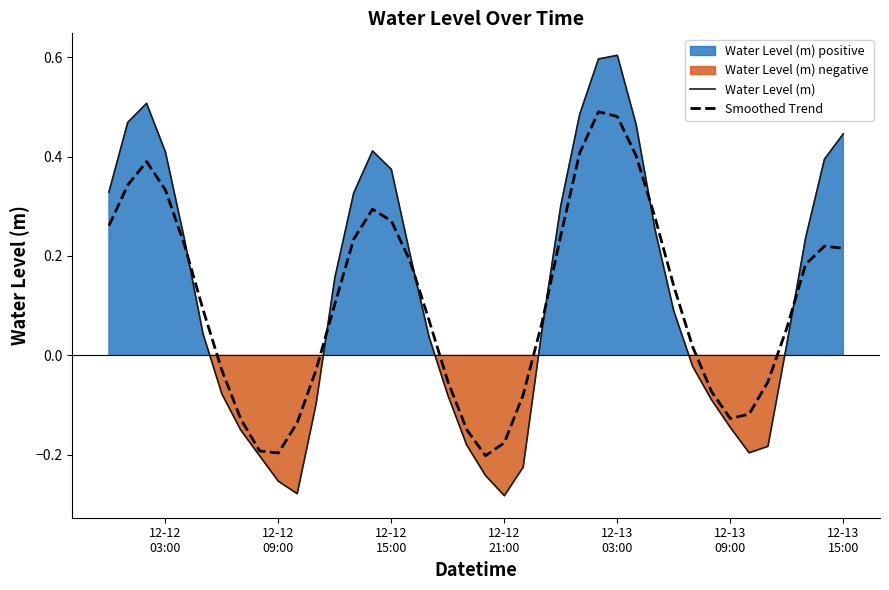

Reading left to right, what are all the values shown in this chart?

Water Level (m): 0.3	0.5	0.5	0.4	0.2	0.0	-0.1	-0.2	-0.2	-0.3	-0.3	-0.1	0.2	0.3	0.4	0.4	0.2	0.0	-0.1	-0.2	-0.2	-0.3	-0.2	0.1	0.3	0.5	0.6	0.6	0.5	0.3	0.1	-0.0	-0.1	-0.1	-0.2	-0.2	0.0	0.2	0.4	0.4
Smoothed Trend: 0.3	0.3	0.4	0.3	0.2	0.1	-0.0	-0.1	-0.2	-0.2	-0.1	-0.0	0.1	0.2	0.3	0.3	0.2	0.1	-0.1	-0.1	-0.2	-0.2	-0.1	0.1	0.2	0.4	0.5	0.5	0.4	0.3	0.1	0.0	-0.1	-0.1	-0.1	-0.1	0.1	0.2	0.2	0.2